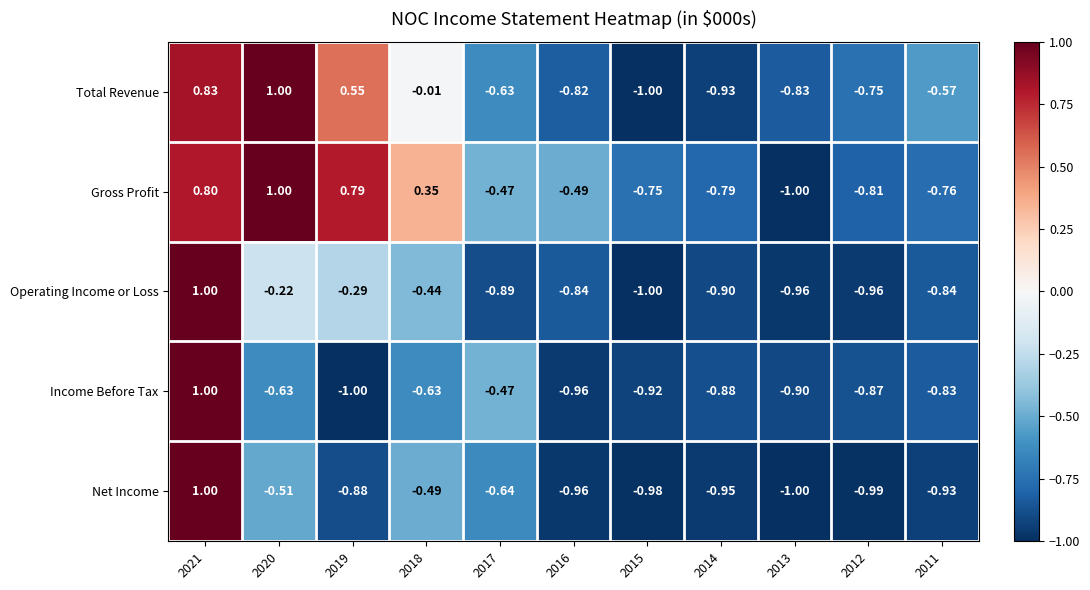

Rank the series at 2012 from lowest to highest value.

Net Income, Operating Income or Loss, Income Before Tax, Gross Profit, Total Revenue